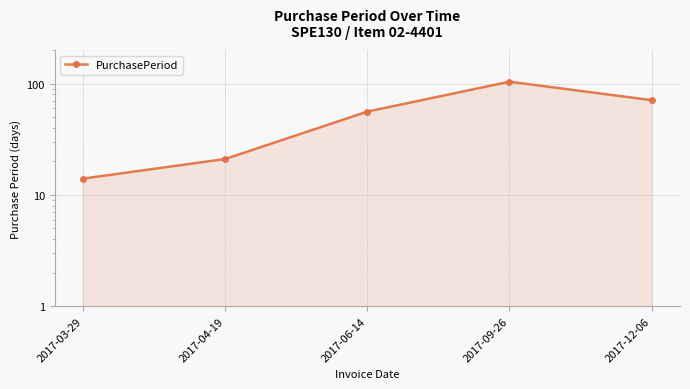

Rank the categories by value from lowest to highest.

2017-03-29, 2017-04-19, 2017-06-14, 2017-12-06, 2017-09-26